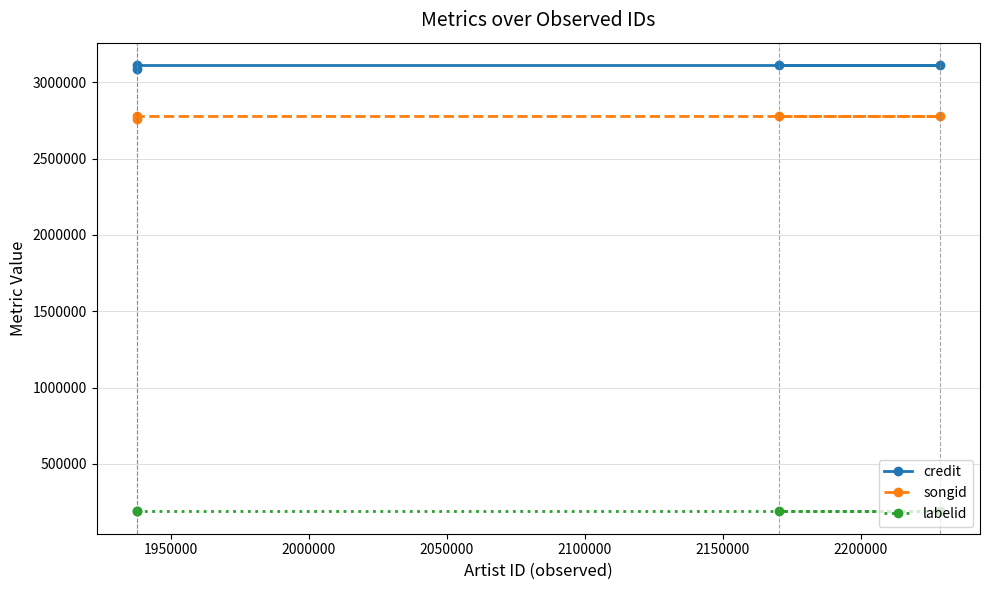

Does the chart have visible grid lines?

Yes